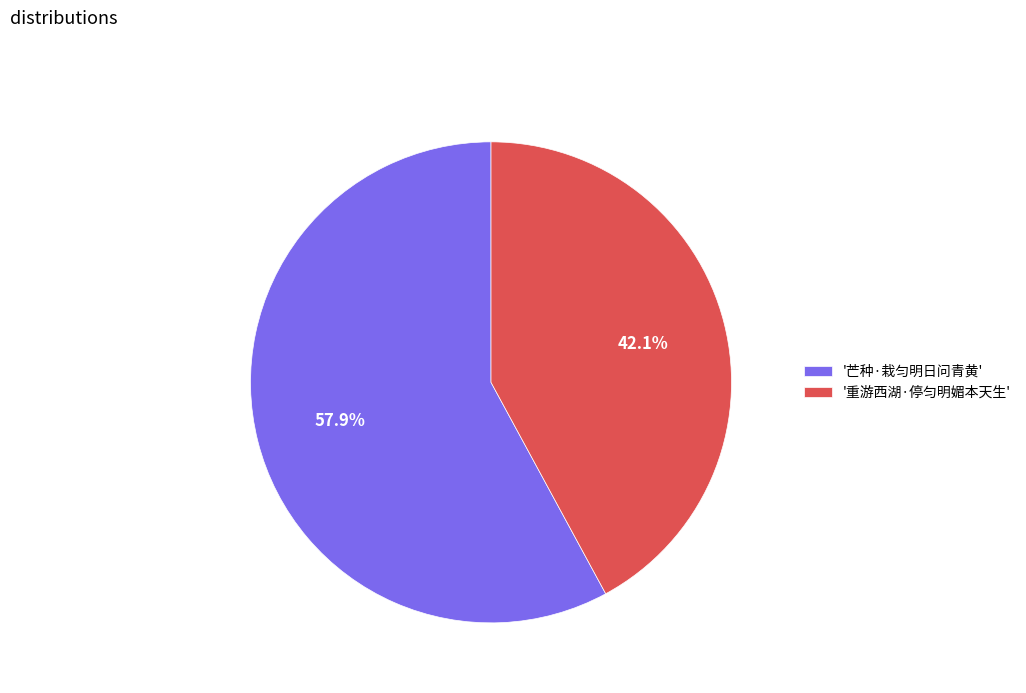

Is the sum of '重游西湖·停匀明媚本天生' and '芒种·栽匀明日问青黄' greater than half?

Yes